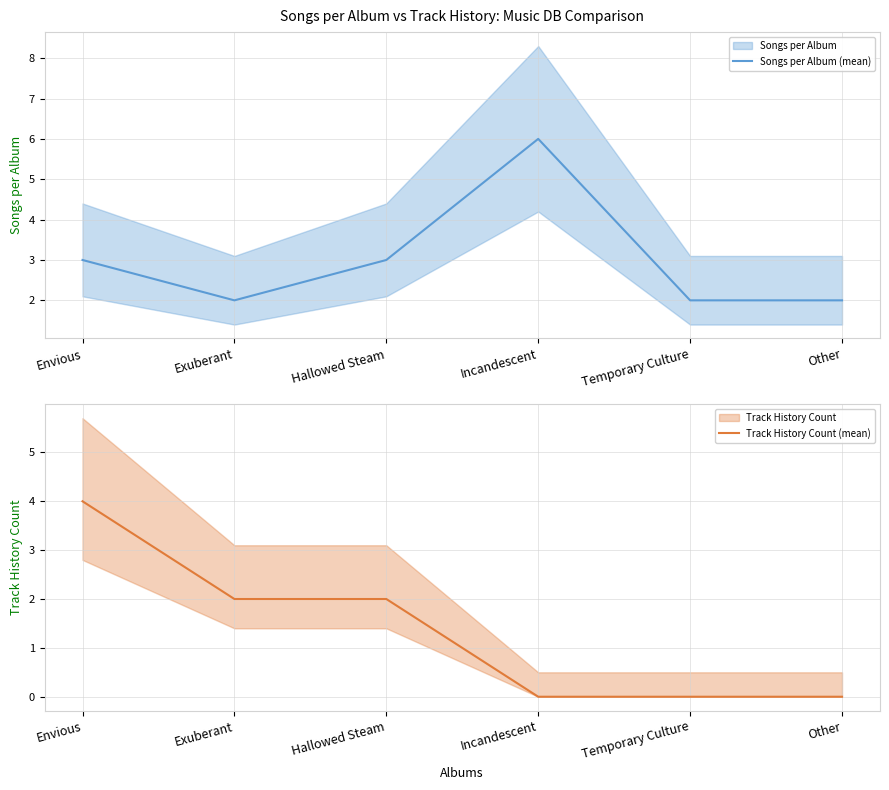

Where does the Songs per Album (mean) series first go above 3?

Incandescent